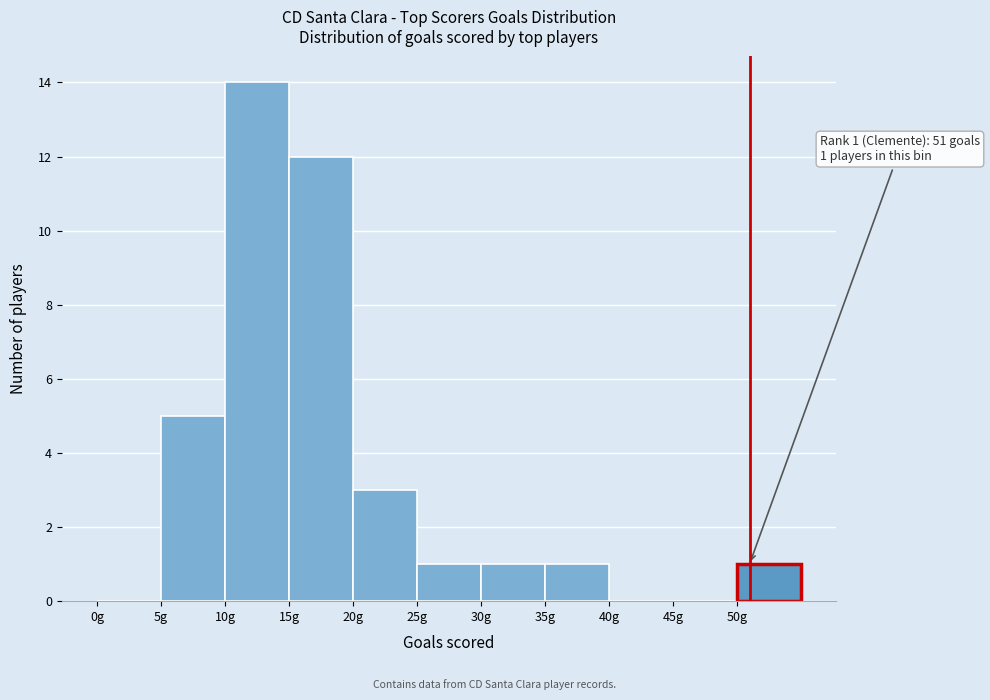

Which range on the x-axis has the tallest bar?

10 to 15